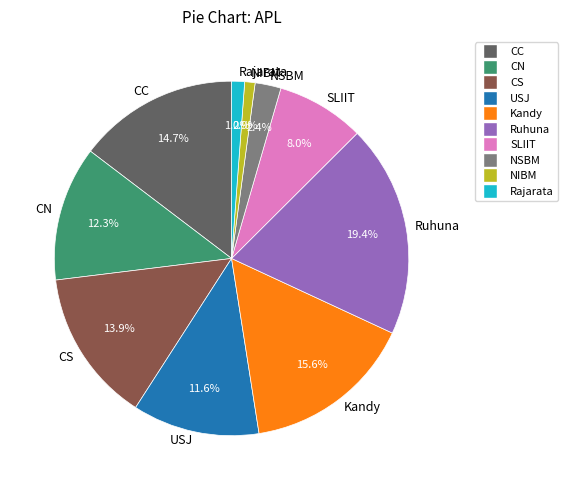

What is the total percentage of Rajarata and USJ?

12.8%